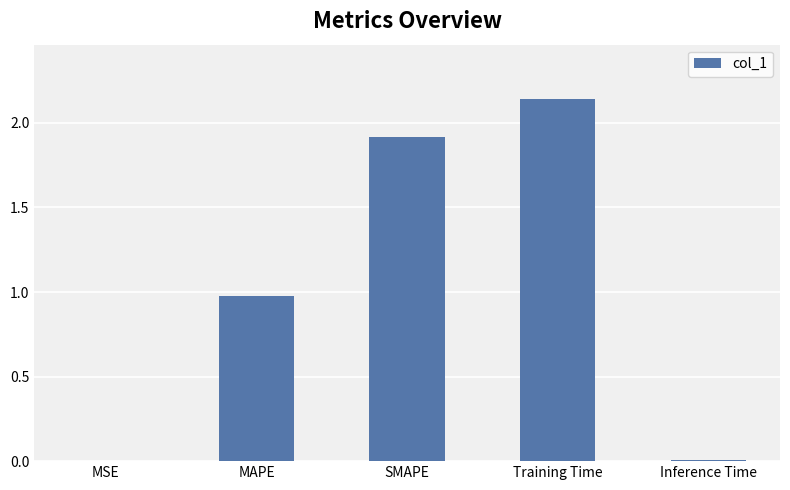

The chart shows a value of 3.2 at Training Time. True or false?

False